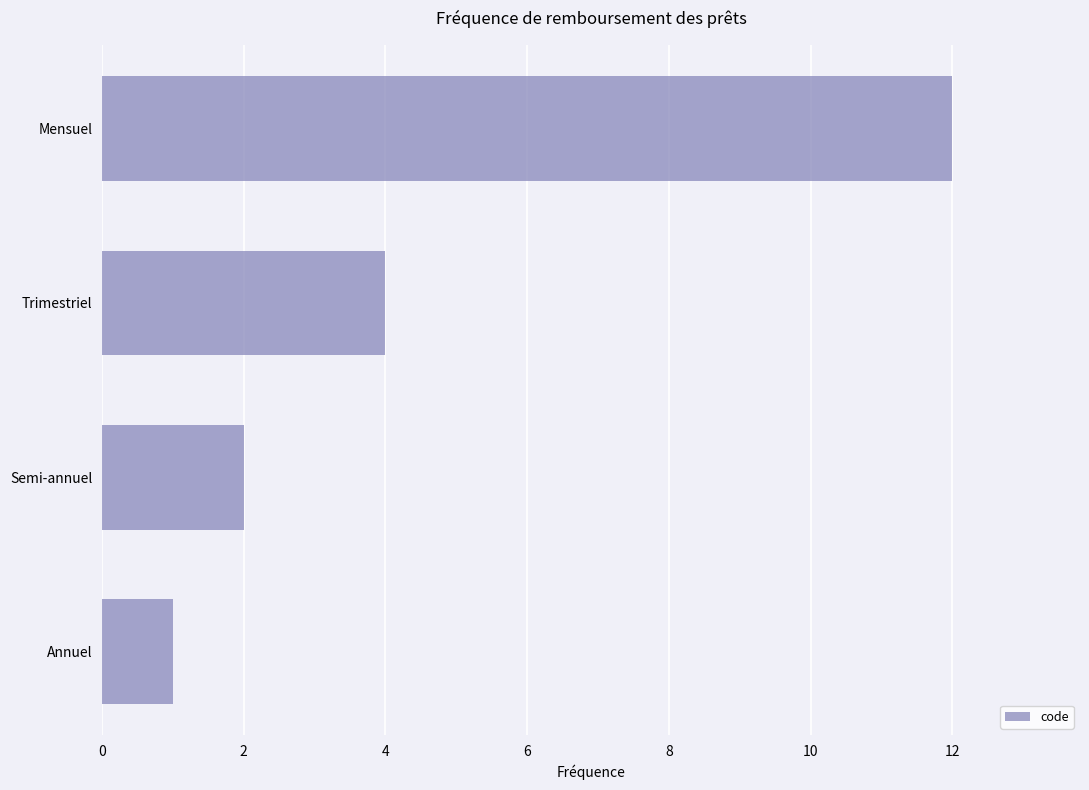

Rank the categories by value from lowest to highest.

Annuel, Semi-annuel, Trimestriel, Mensuel